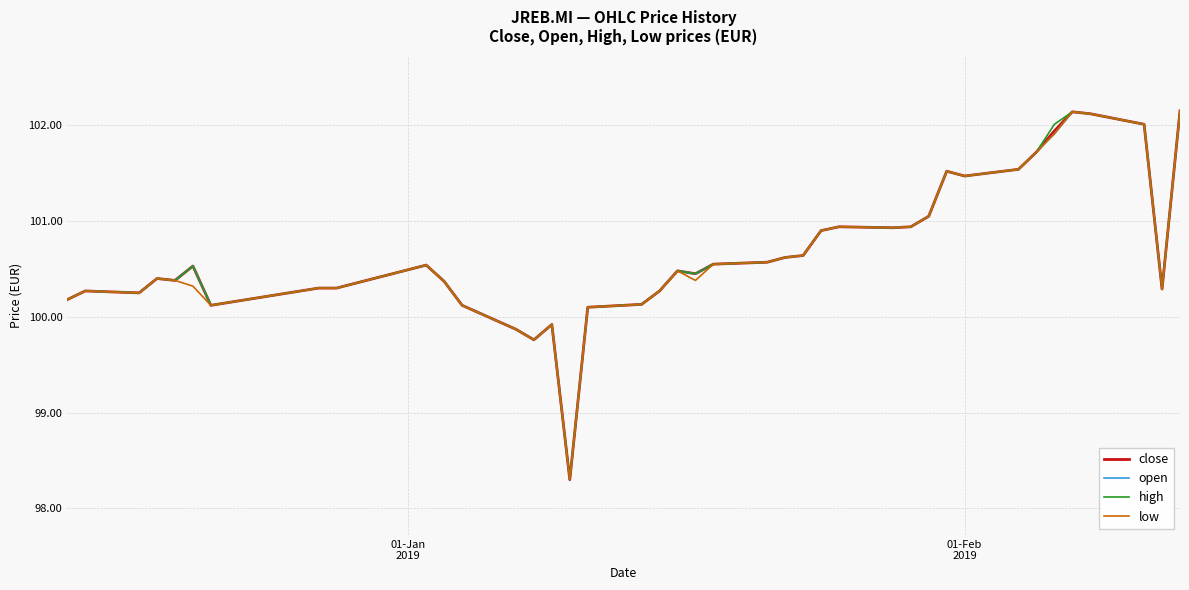

What is the greatest value displayed?

102.2